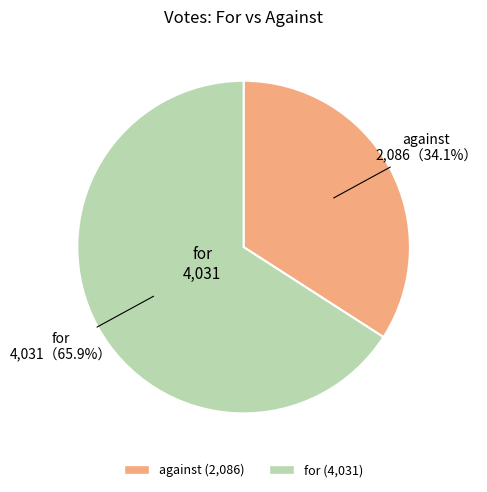

The against slice represents 25% of the pie. True or false?

False